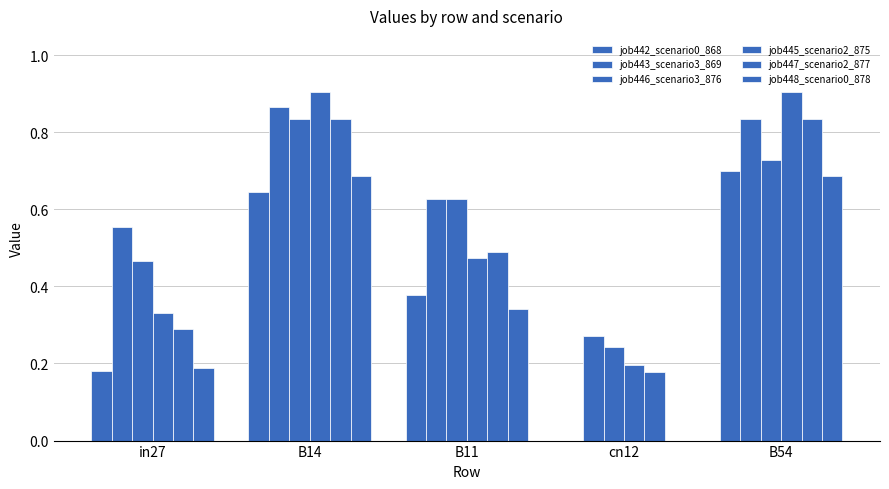

Reading left to right, what are all the values shown in this chart?

job442_scenario0_868: 0.2	0.6	0.4	0.0	0.7
job443_scenario3_869: 0.6	0.9	0.6	0.3	0.8
job446_scenario3_876: 0.5	0.8	0.6	0.2	0.7
job445_scenario2_875: 0.3	0.9	0.5	0.2	0.9
job447_scenario2_877: 0.3	0.8	0.5	0.2	0.8
job448_scenario0_878: 0.2	0.7	0.3	0.0	0.7